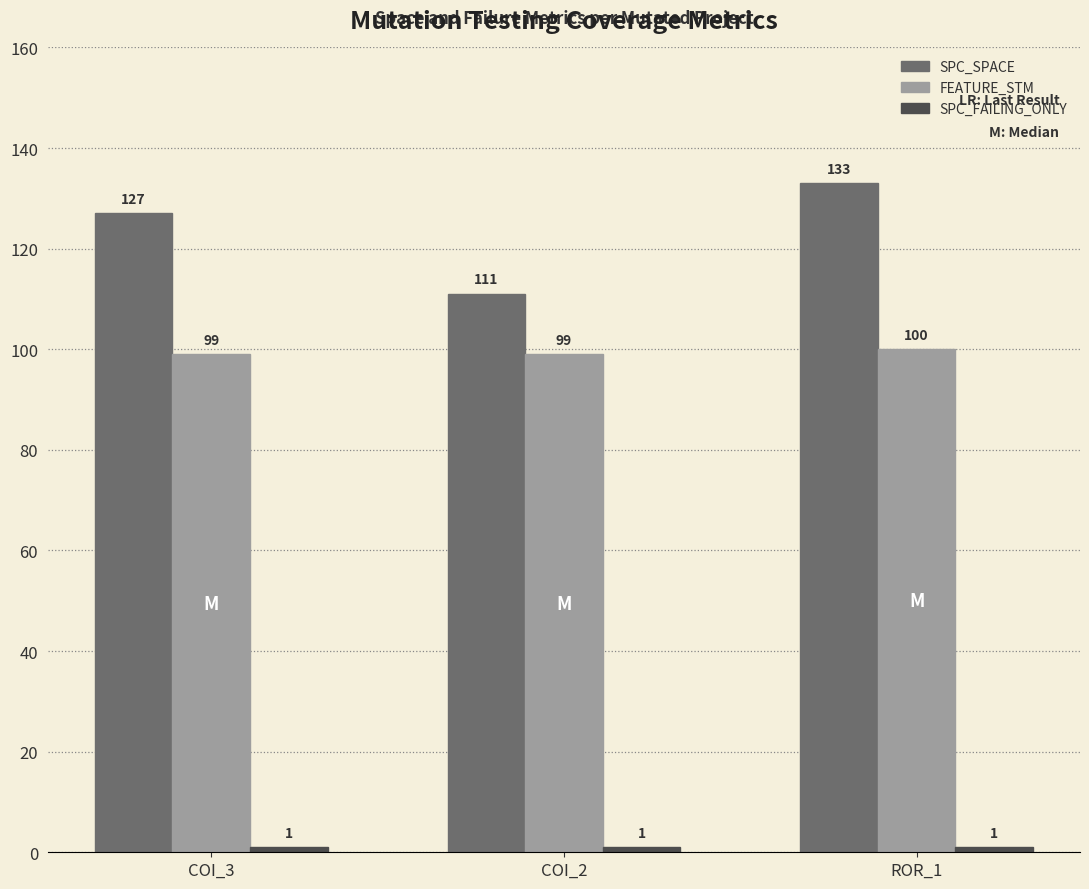

How many data points does each series have?

3